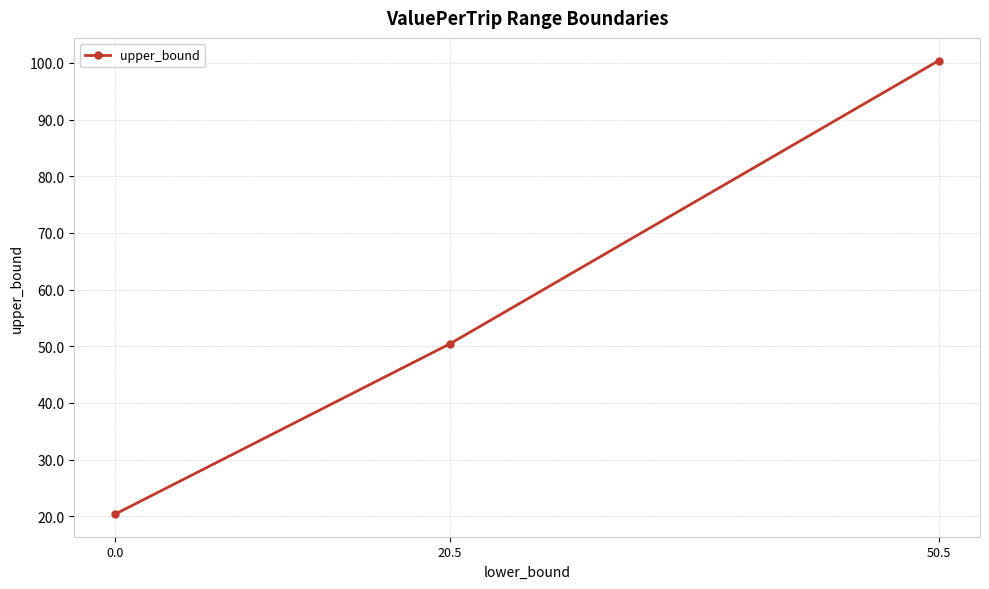

What is the change in value from 0.0 to 20.5?

+30.0